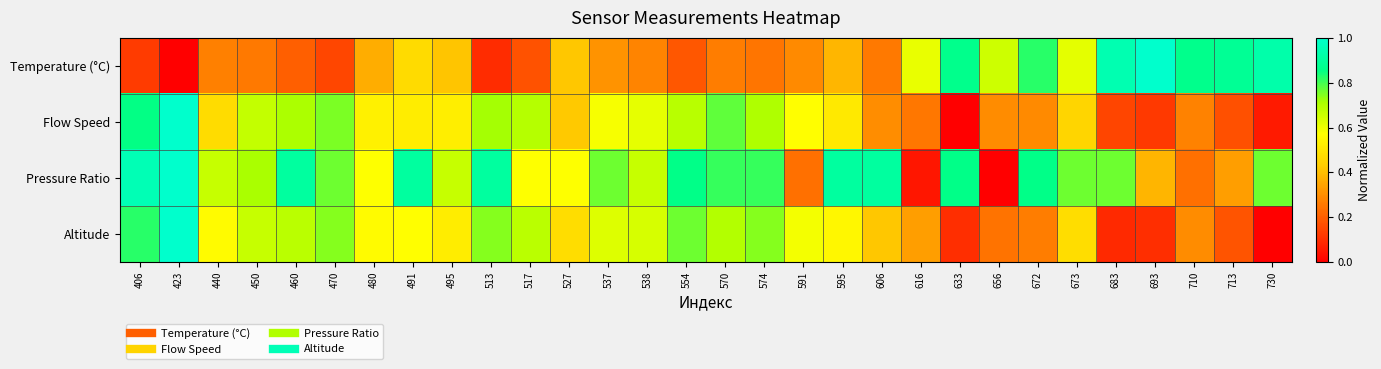

Which series has the widest spread of values?

Temperature (°C)